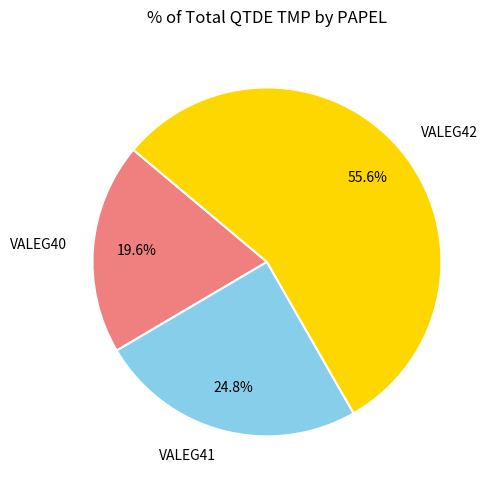

The VALEG42 slice represents 56% of the pie. True or false?

True